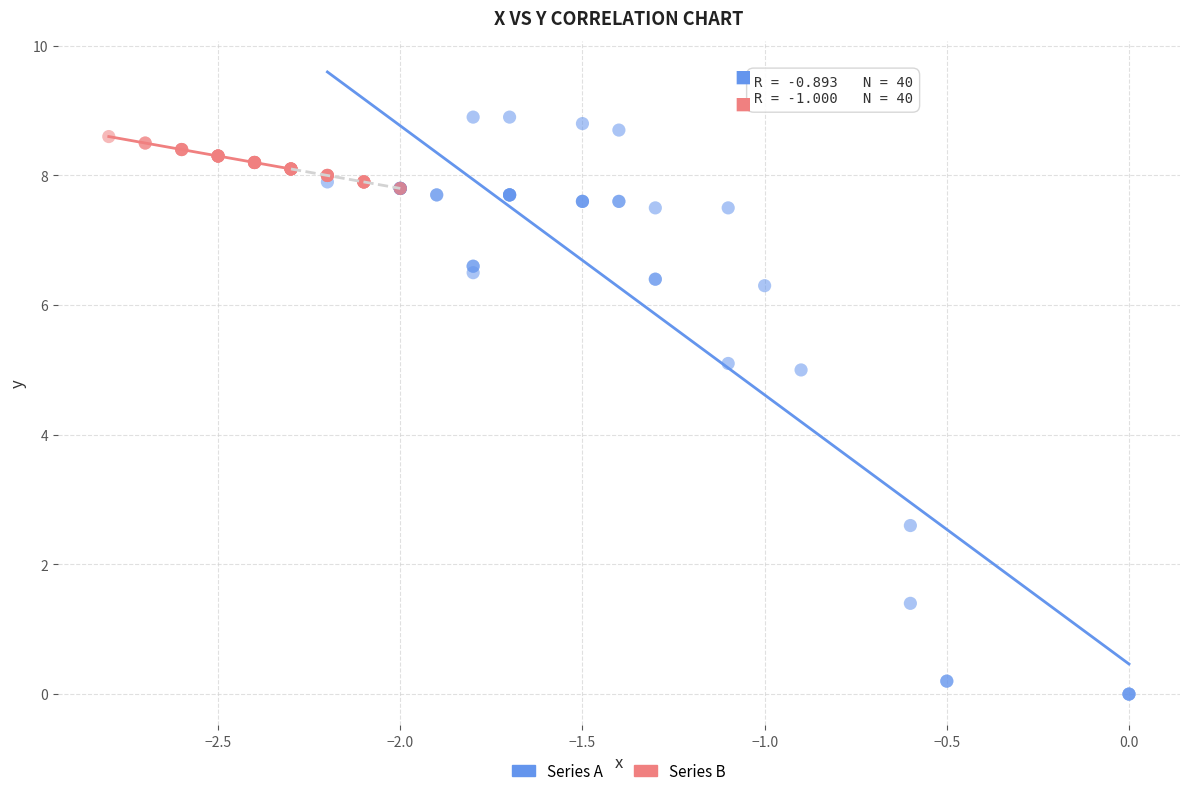

Which series reaches the minimum Y coordinate?

Series A